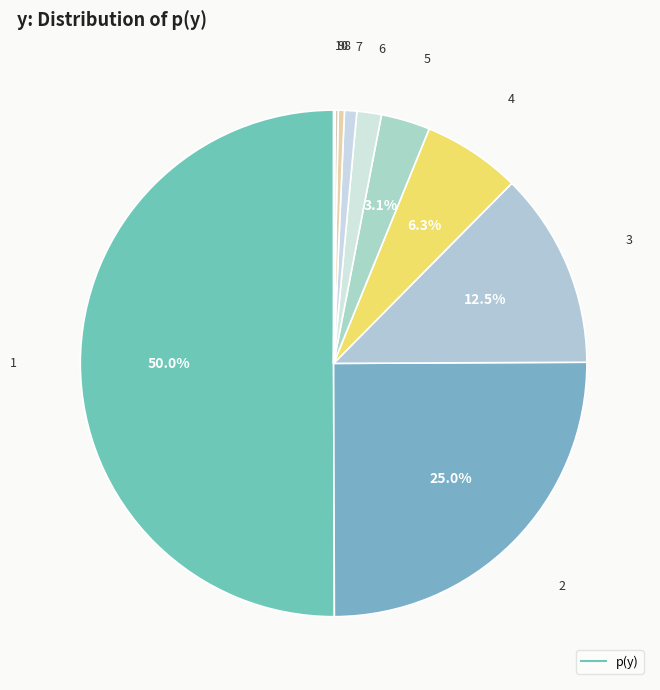

How many slices are in this pie chart?

10